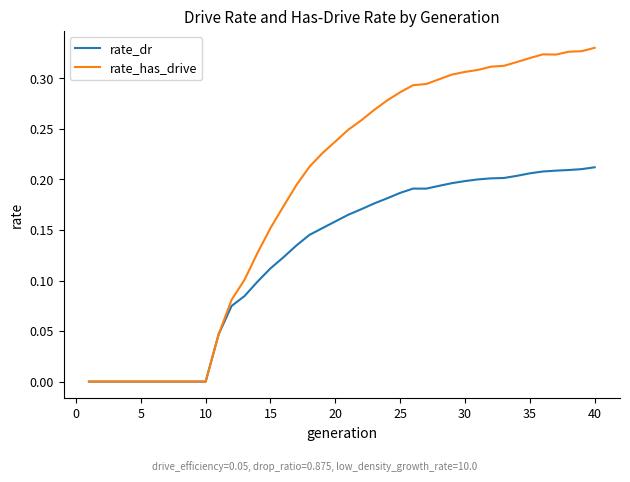

Which series has the largest total across all categories?

rate_has_drive